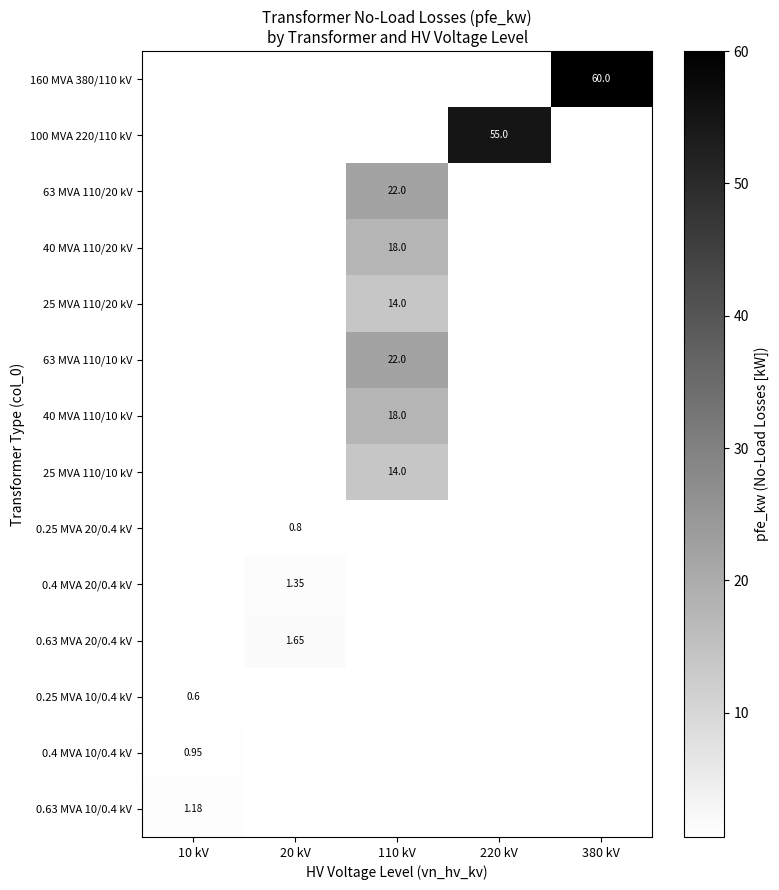

What is the smallest value displayed?

0.6